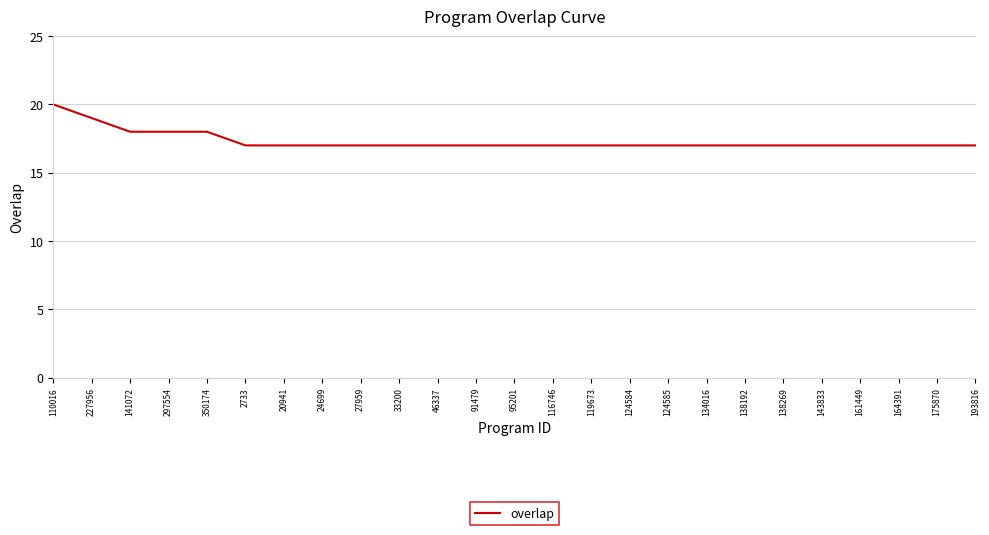

The value at 24699 is 4. True or false?

False